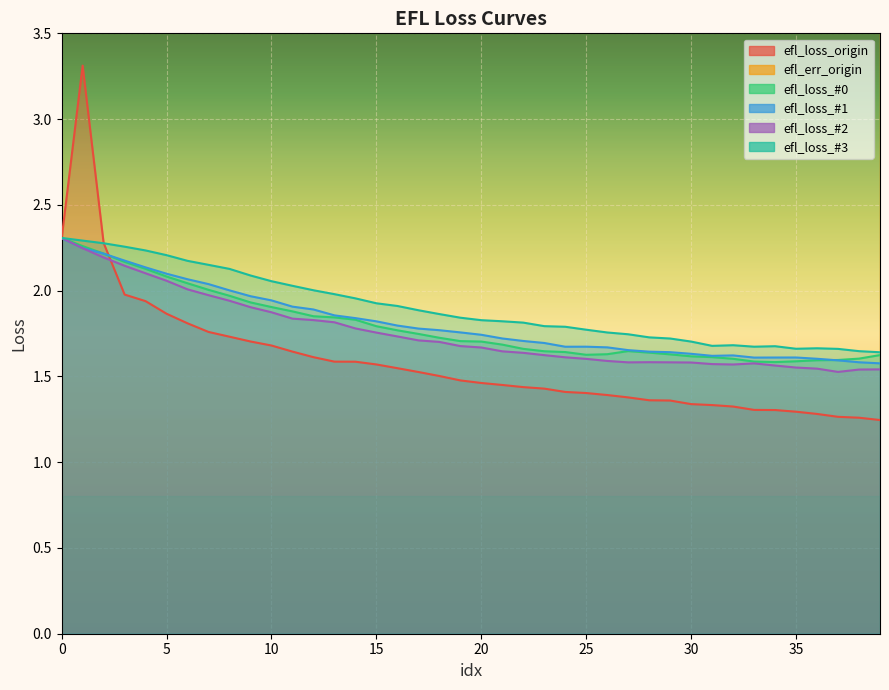

At 10, list the series in order from smallest to largest.

efl_loss_origin, efl_loss_#2, efl_loss_#0, efl_loss_#1, efl_loss_#3, efl_err_origin